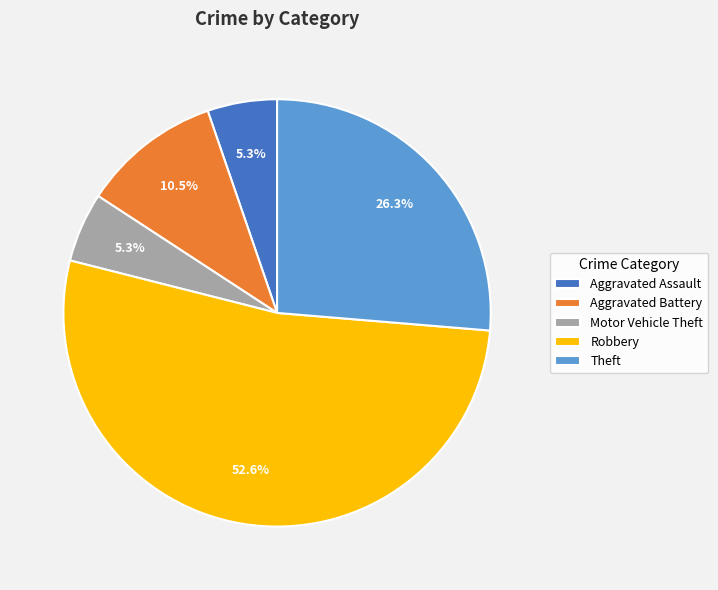

Is Robbery the majority of the pie?

Yes